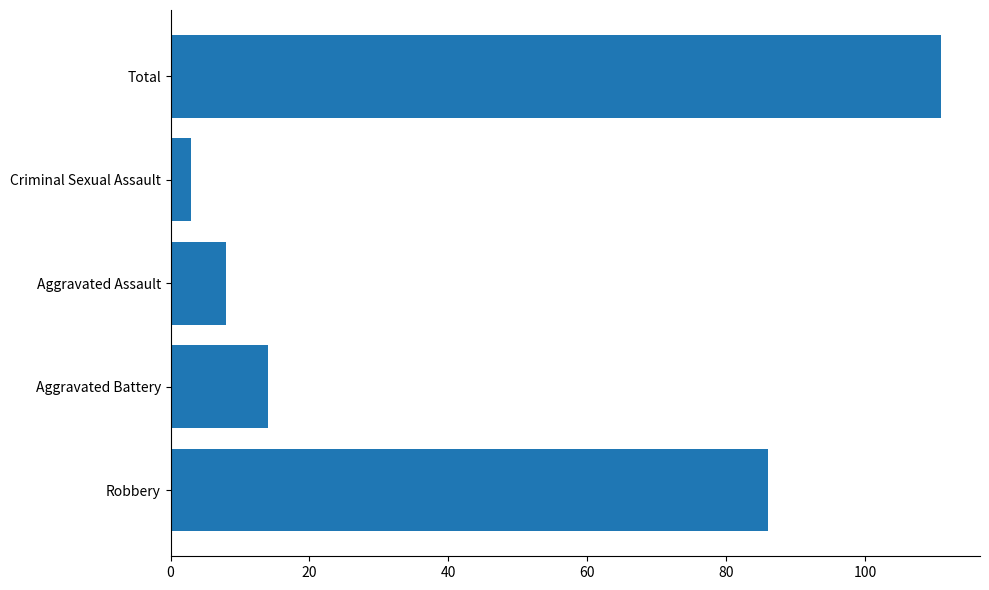

What is the change in value from Aggravated Battery to Criminal Sexual Assault?

-11